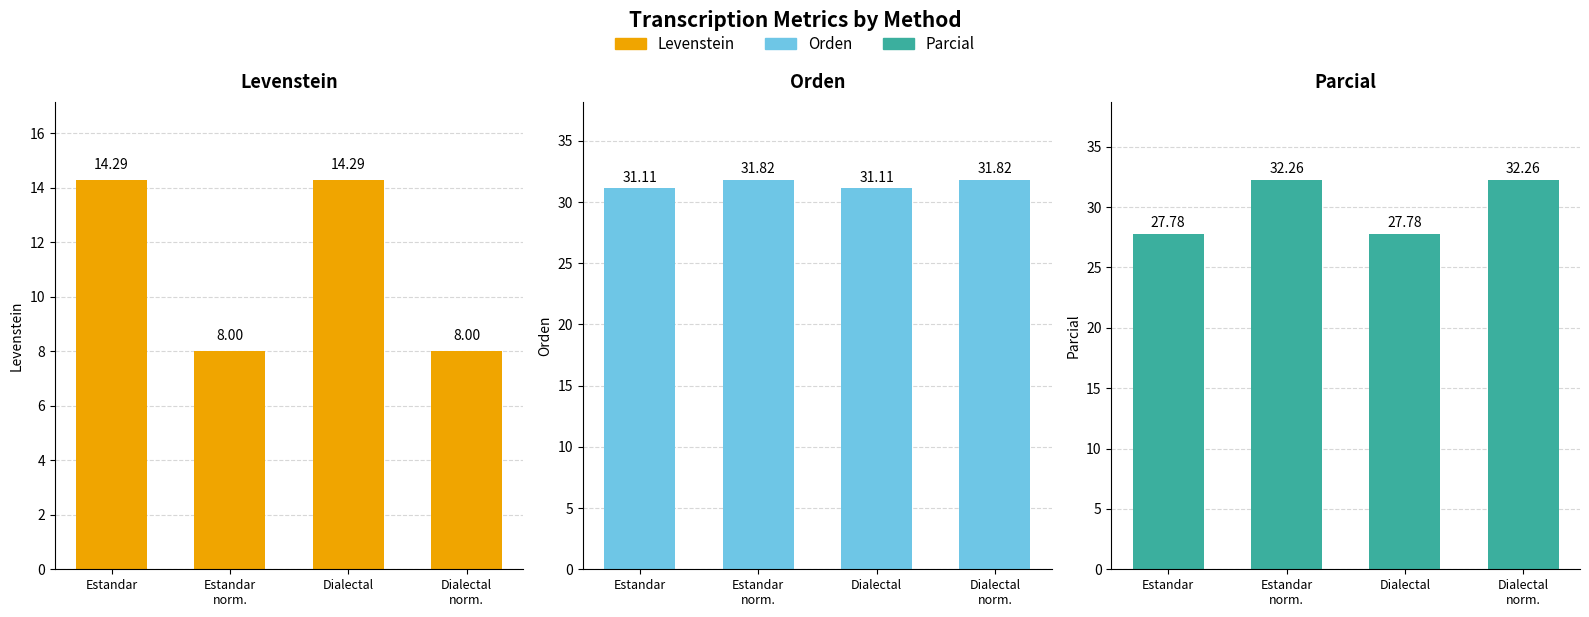

Which series has the widest spread of values?

Levenstein